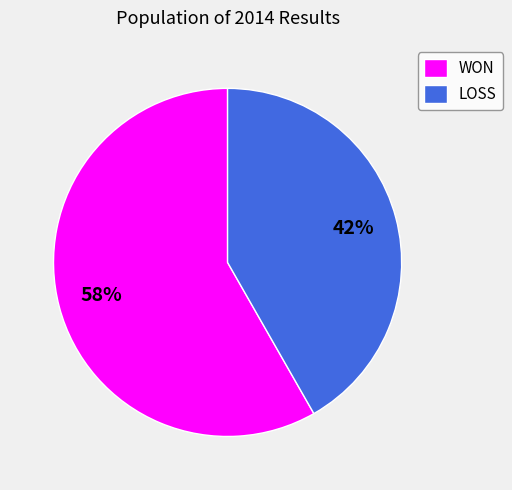

Is it true that WON is 69% of the pie?

False